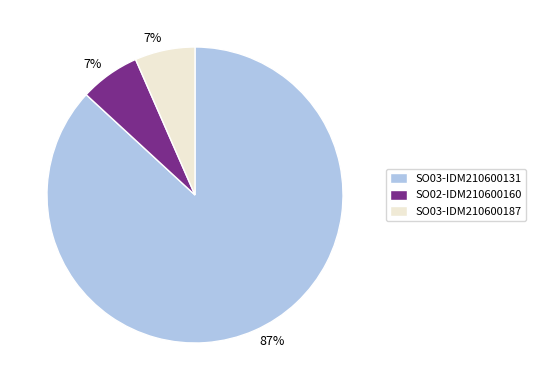

To the nearest percent, what is the combined percentage of SO02-IDM210600160 and SO03-IDM210600131?

93%